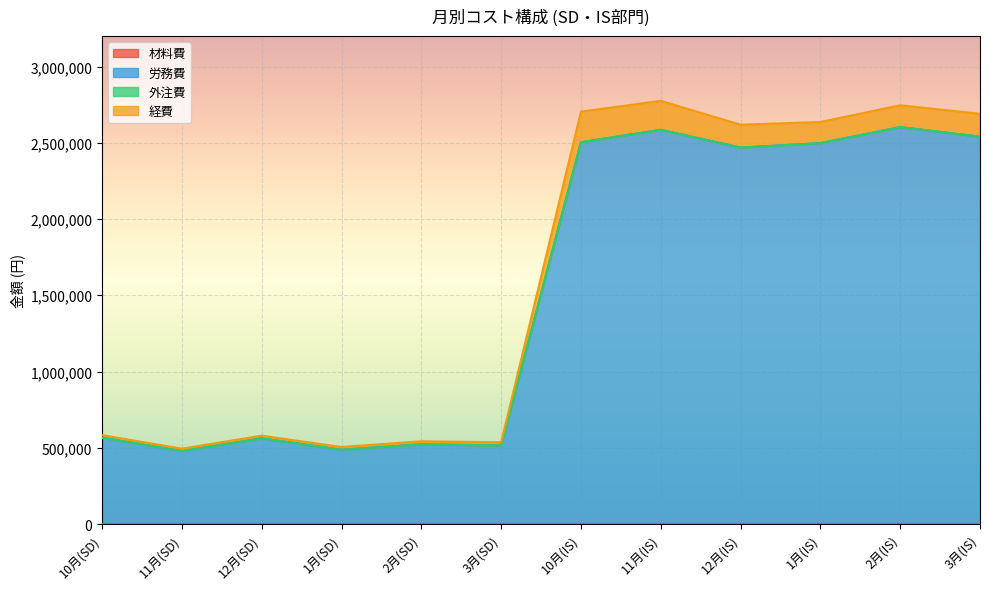

Does the chart display data point markers on the line(s)?

No